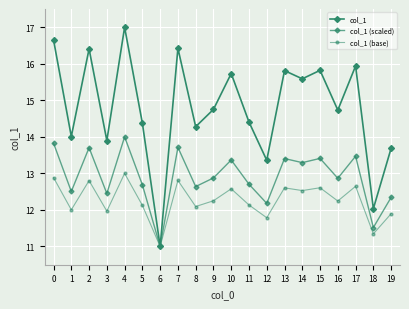

Rank the series by their maximum value, from highest to lowest.

col_1, col_1 (scaled), col_1 (base)